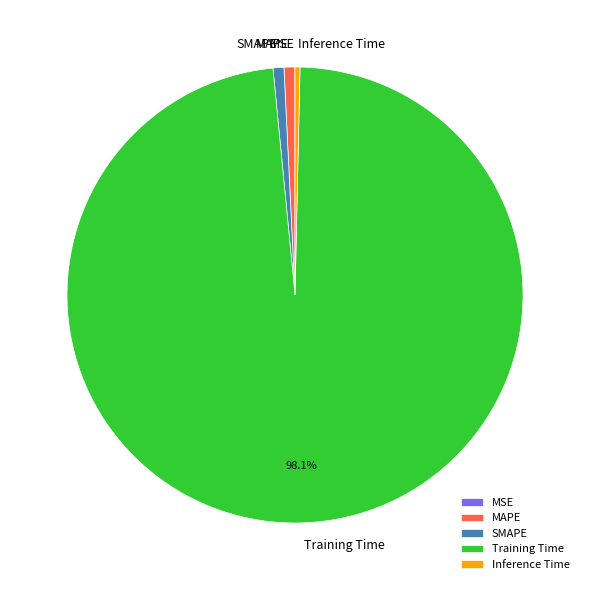

Which slice is the largest?

Training Time